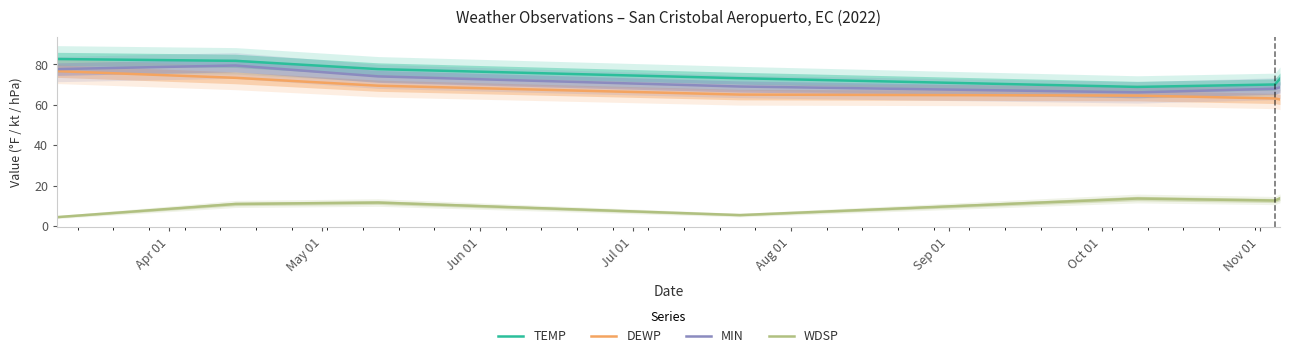

True or false: MIN and TEMP cross at least once.

False